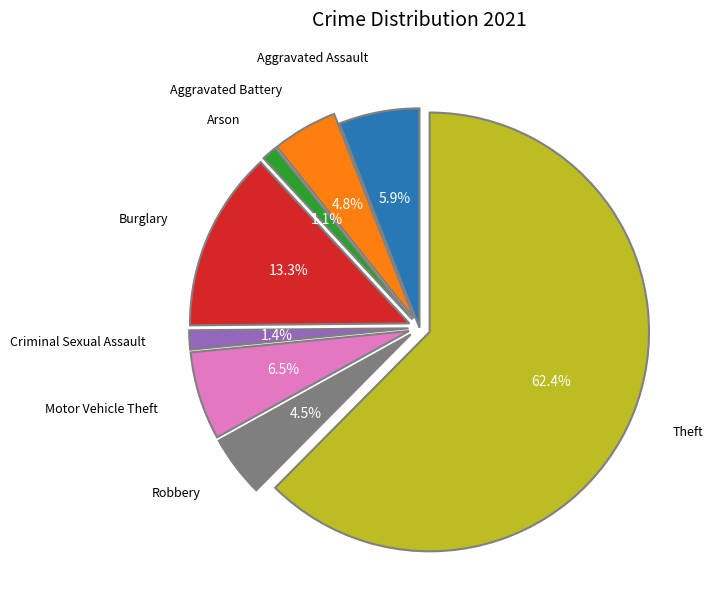

To the nearest percent, what is the average slice percentage?

12%